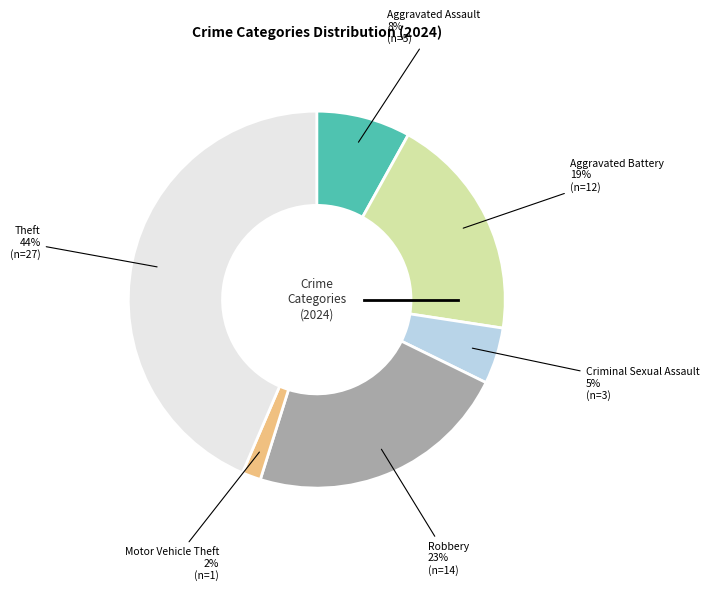

Does Aggravated Assault represent more than half of the total?

No